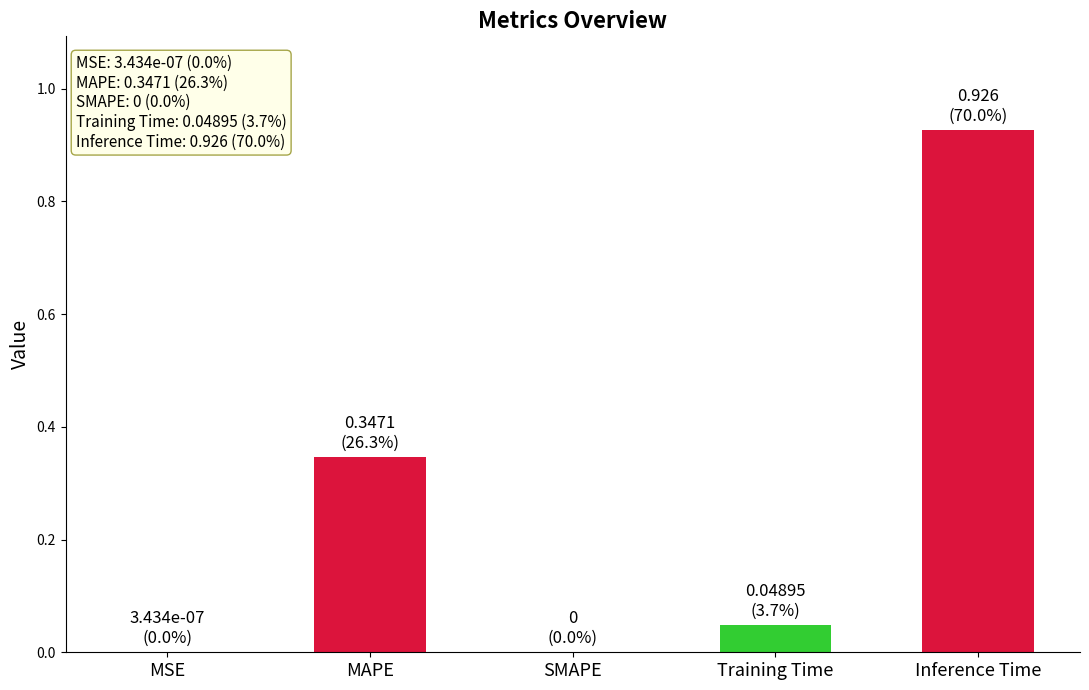

Between SMAPE and MAPE, which is larger?

MAPE